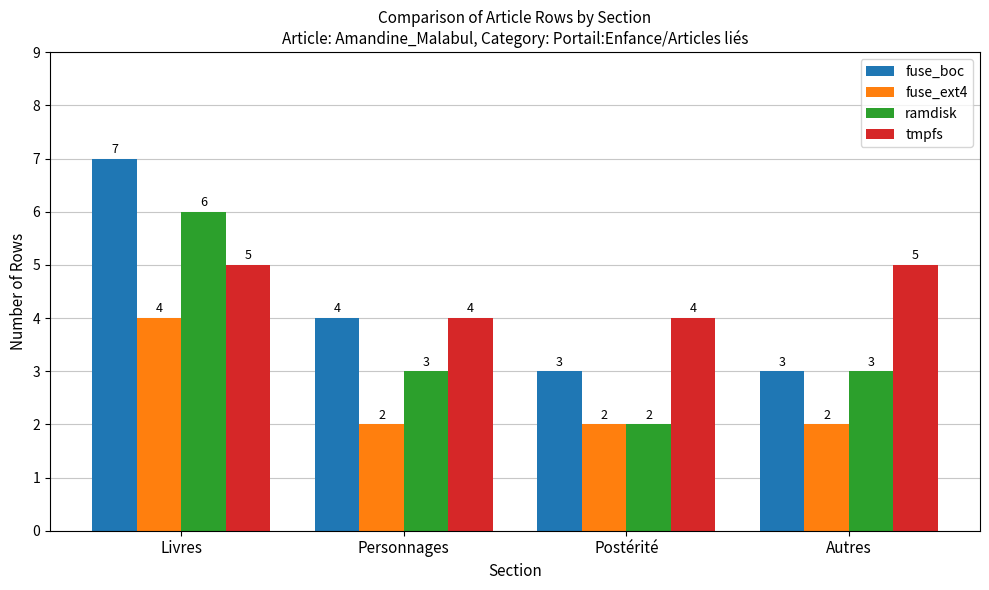

What is the total value across all series at Autres?

13